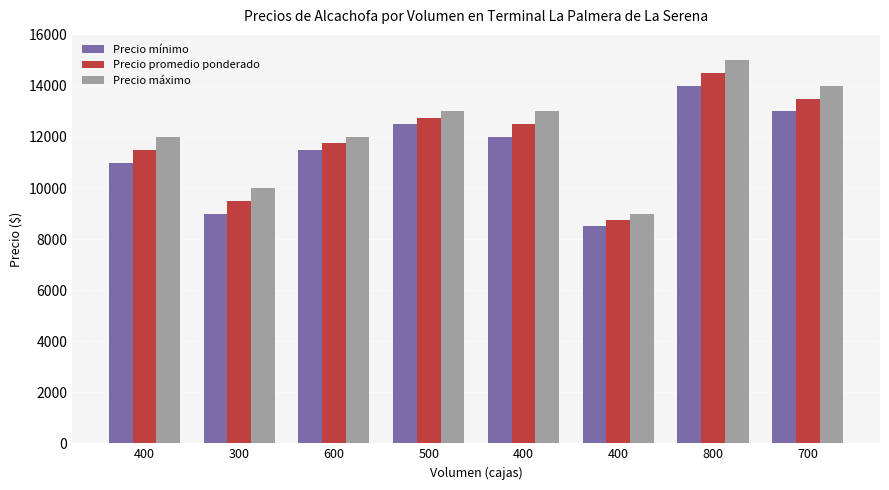

The value of Precio máximo at 400 is 12000. True or false?

True